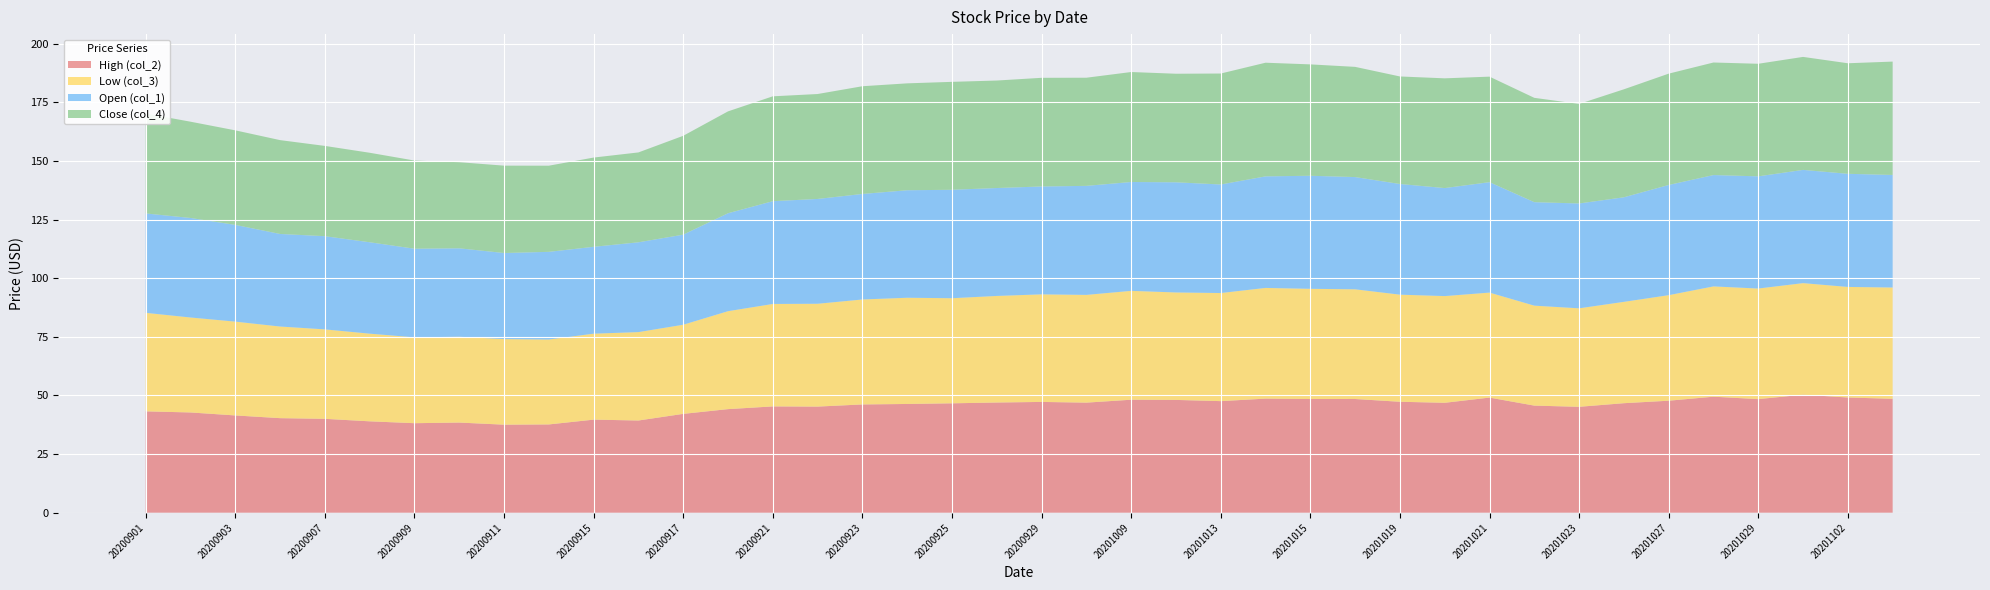

Reading left to right, extract all data points from this chart.

High (col_2): 43.2	42.8	41.5	40.3	40.0	39.0	38.2	38.5	37.5	37.6	39.7	39.3	42.2	44.2	45.3	45.3	46.2	46.4	46.7	47.0	47.2	47.0	48.2	48.1	47.6	48.7	48.5	48.5	47.3	46.9	49.1	45.7	45.2	46.7	47.8	49.5	48.5	50.3	49.1	48.6
Low (col_3): 42.0	40.5	40.0	39.1	38.1	37.4	36.6	36.6	36.5	36.2	36.7	37.7	38.0	41.8	43.7	43.9	44.8	45.3	44.8	45.5	45.9	46.0	46.4	45.8	46.1	47.2	47.0	46.8	45.7	45.5	44.8	42.6	42.0	43.2	45.0	47.0	47.2	47.6	47.1	47.5
Open (col_1): 42.4	42.5	41.3	39.5	39.8	39.0	37.8	37.7	36.7	37.4	37.0	38.3	38.4	41.8	43.8	44.7	45.0	45.9	46.2	46.0	46.0	46.5	46.4	47.0	46.3	47.6	48.2	47.9	47.2	46.1	47.1	44.1	44.7	44.6	47.0	47.5	47.9	48.3	48.2	48.0
Close (col_4): 42.6	41.1	40.3	40.0	38.5	38.2	37.6	36.7	37.3	36.7	38.1	38.3	42.2	43.5	44.7	44.8	45.9	45.6	46.0	45.8	46.3	46.1	46.9	46.3	47.3	48.5	47.5	47.0	45.9	46.8	45.0	44.5	42.5	46.0	47.5	48.0	48.0	48.2	47.1	48.4